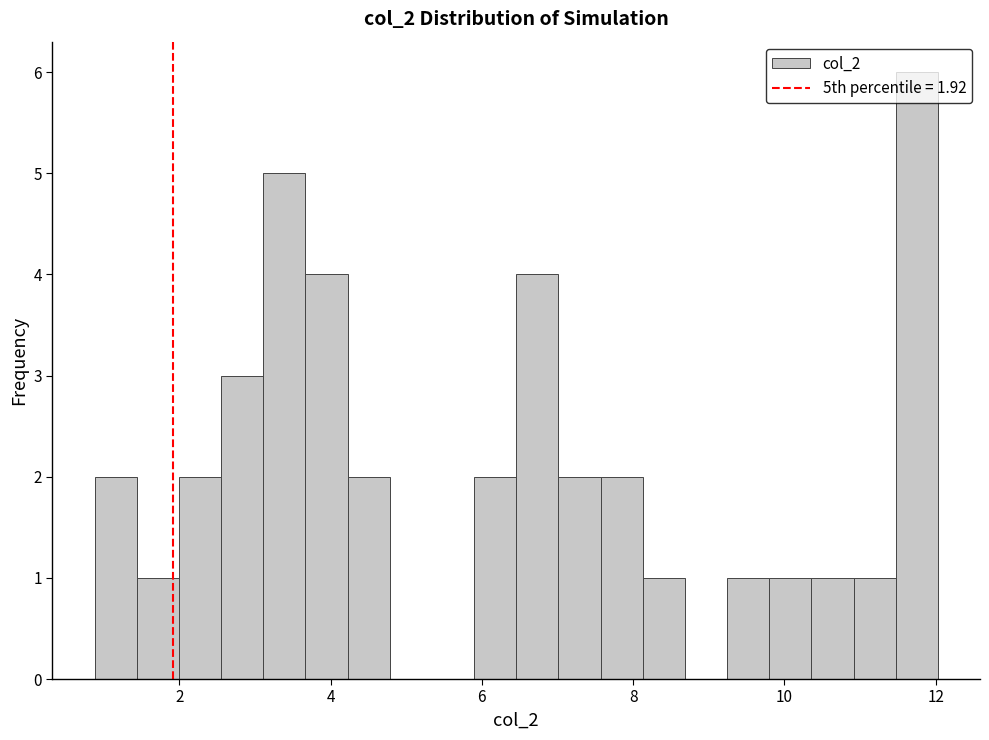

Read against the x-axis, roughly where is the centre of the tallest bar?

11.8